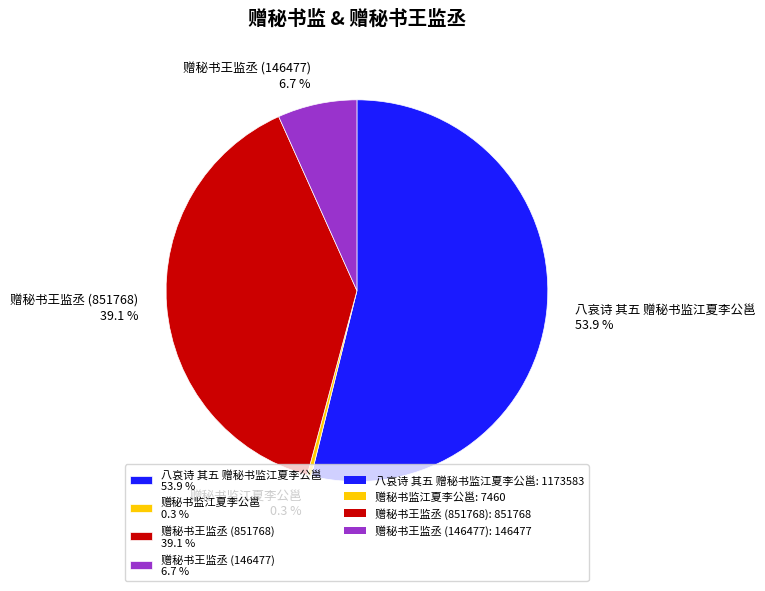

To the nearest percent, what is the difference between the largest and smallest slice percentages?

54%